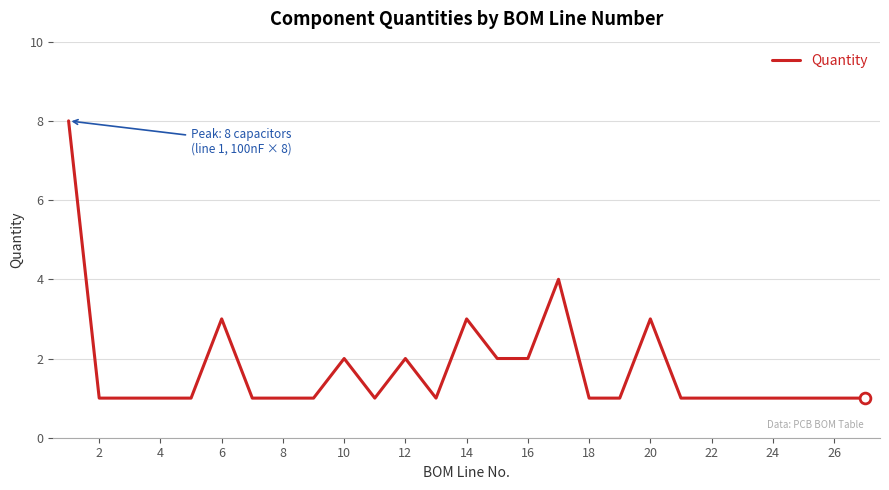

What is the greatest value displayed?

8